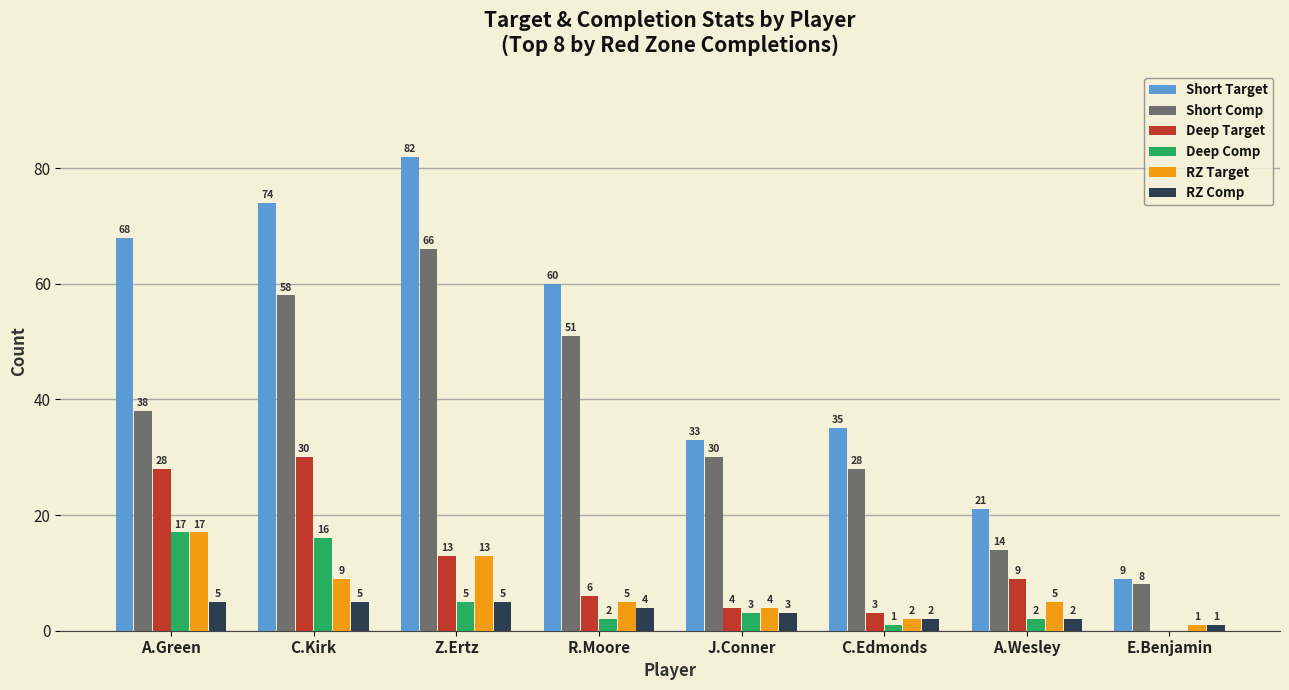

Are the bars grouped side by side (vs. stacked)?

Yes